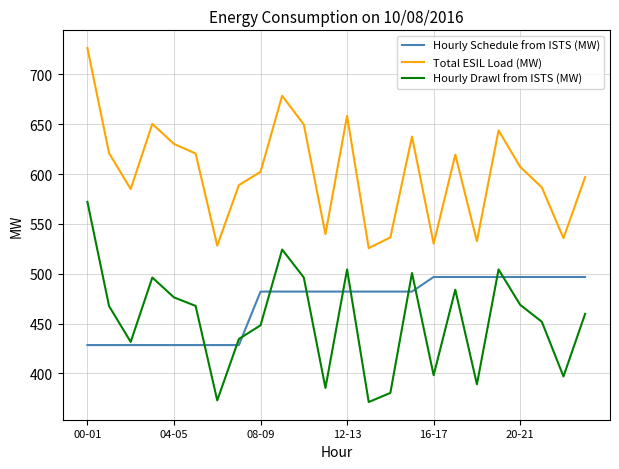

True or false: Hourly Schedule from ISTS (MW) and Total ESIL Load (MW) intersect in this chart.

False